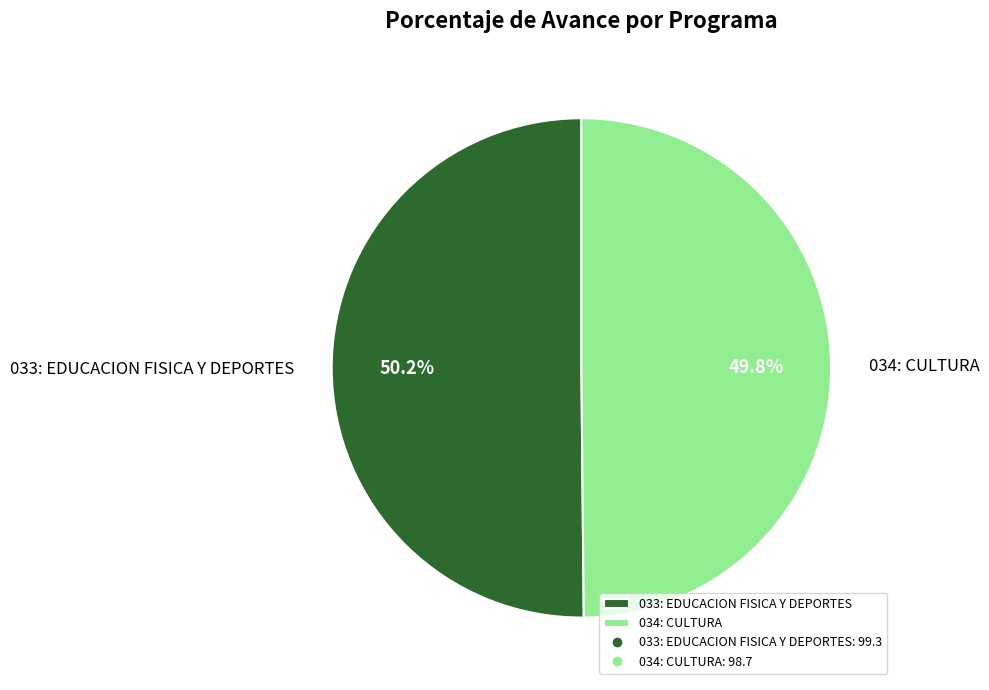

What percentage is the 034: CULTURA slice, to the nearest percent?

50%